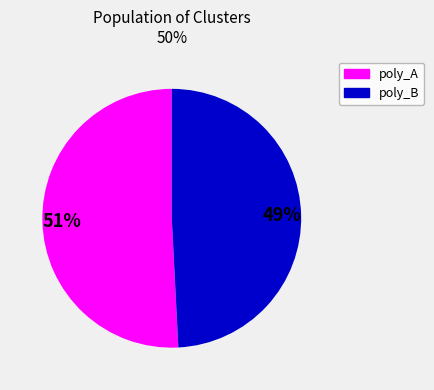

To the nearest percent, what is the difference between the poly_B and poly_A slice percentages?

2%